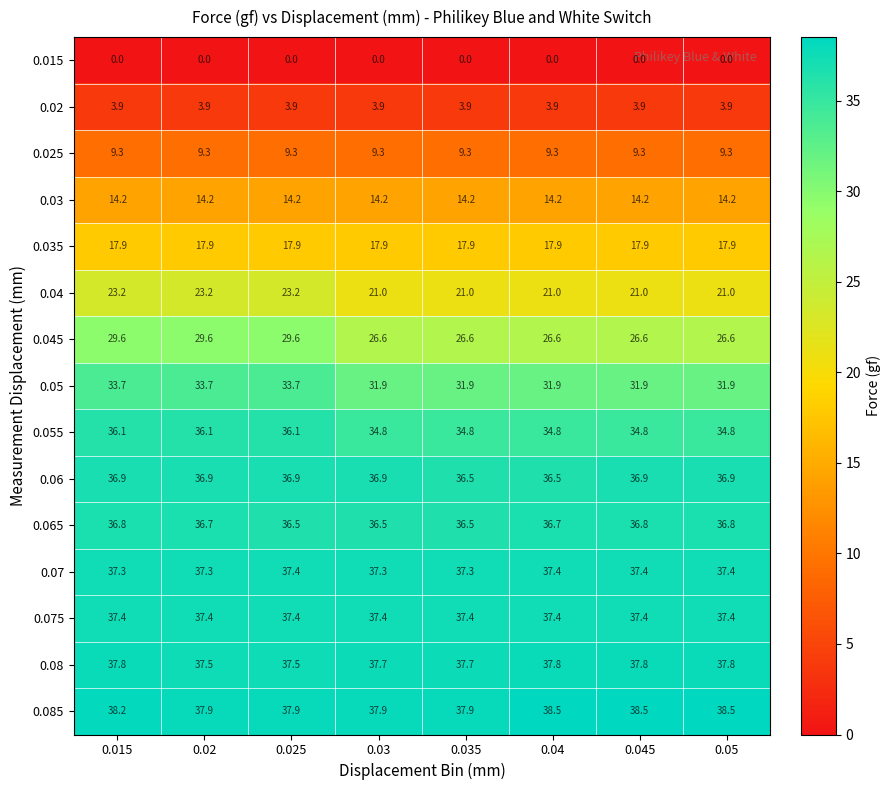

Rank the series at 0.015 from lowest to highest value.

0.015, 0.02, 0.025, 0.03, 0.035, 0.04, 0.045, 0.05, 0.055, 0.065, 0.06, 0.07, 0.075, 0.08, 0.085